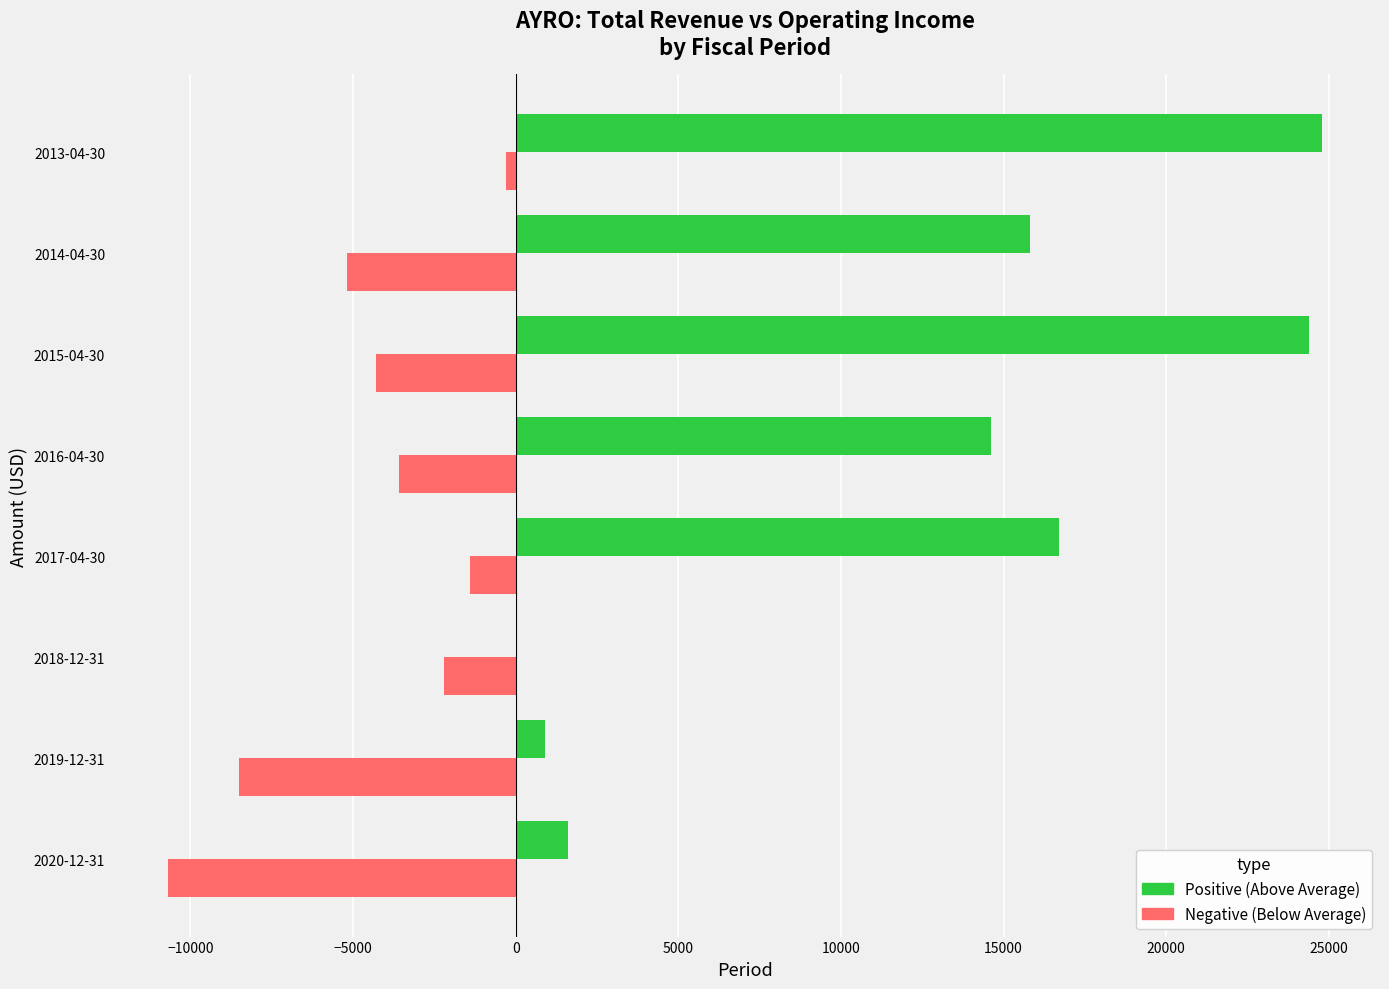

At which category is the sum across all series the highest?

2013-04-30